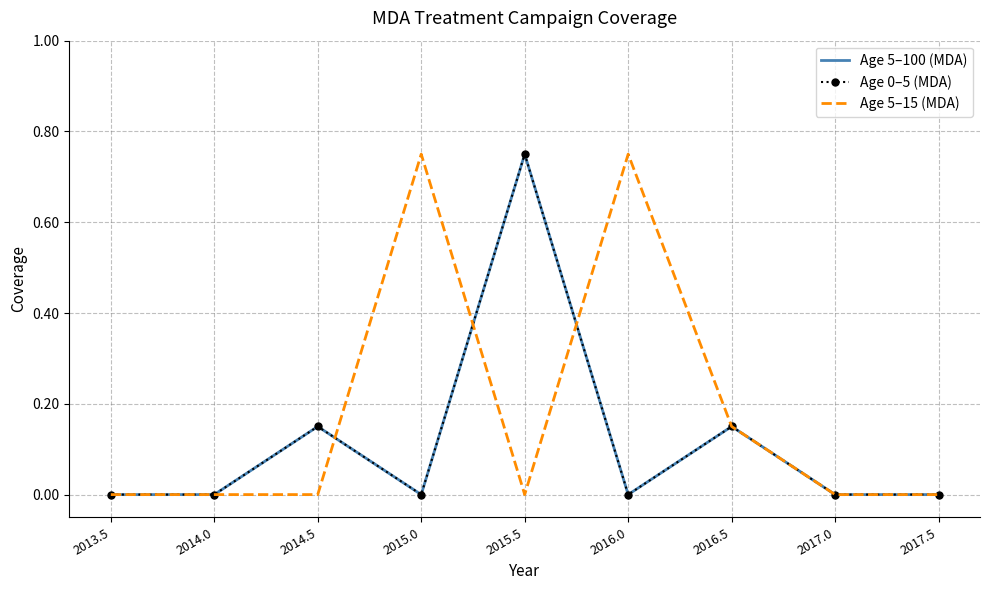

True or false: Age 0–5 (MDA) has a value of 0.0 at 2015.0.

True